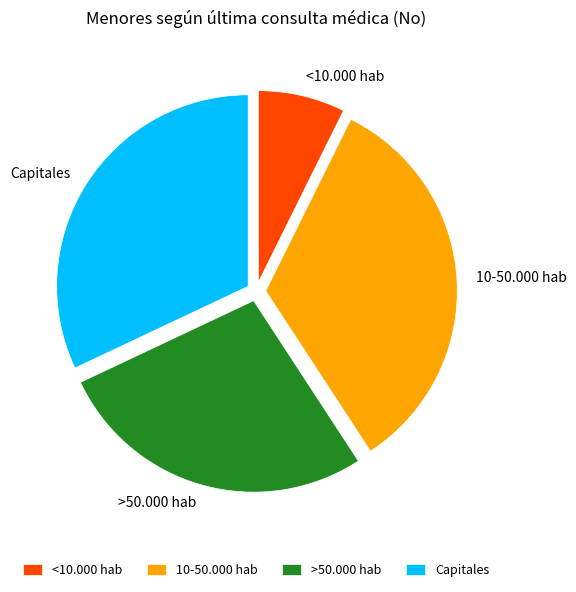

Is it true that >50.000 hab is 35% of the pie?

False